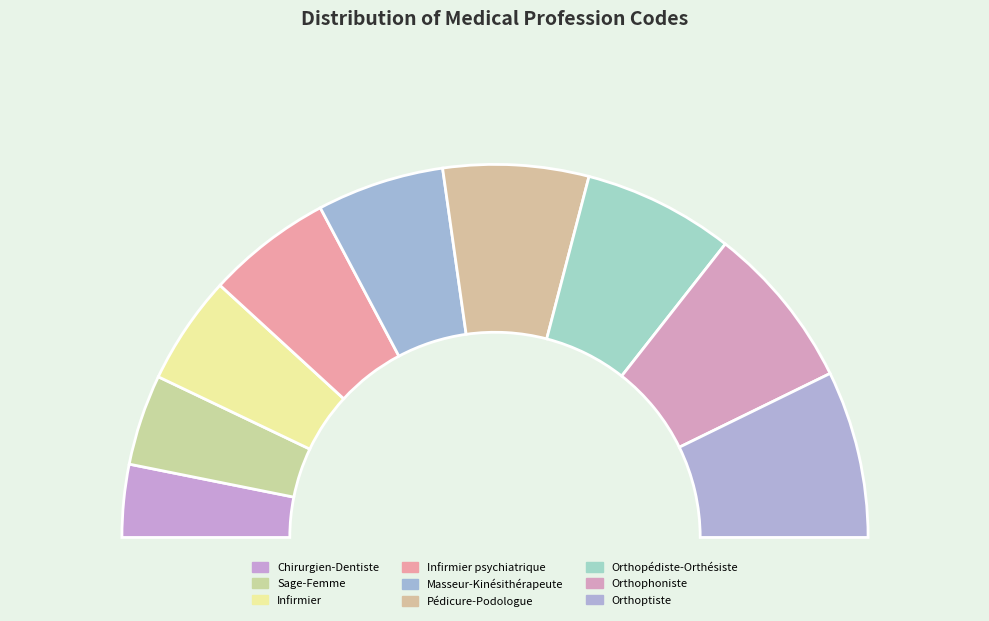

What percentage is NOT represented by Infirmier psychiatrique?

89.1%